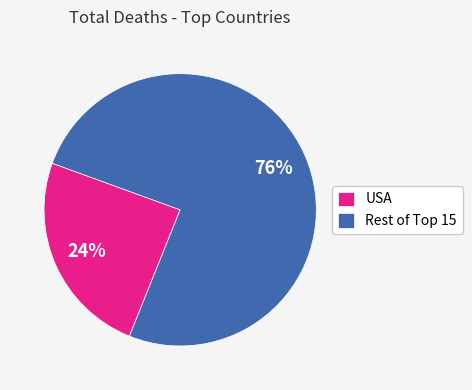

Which category accounts for the majority?

Rest of Top 15